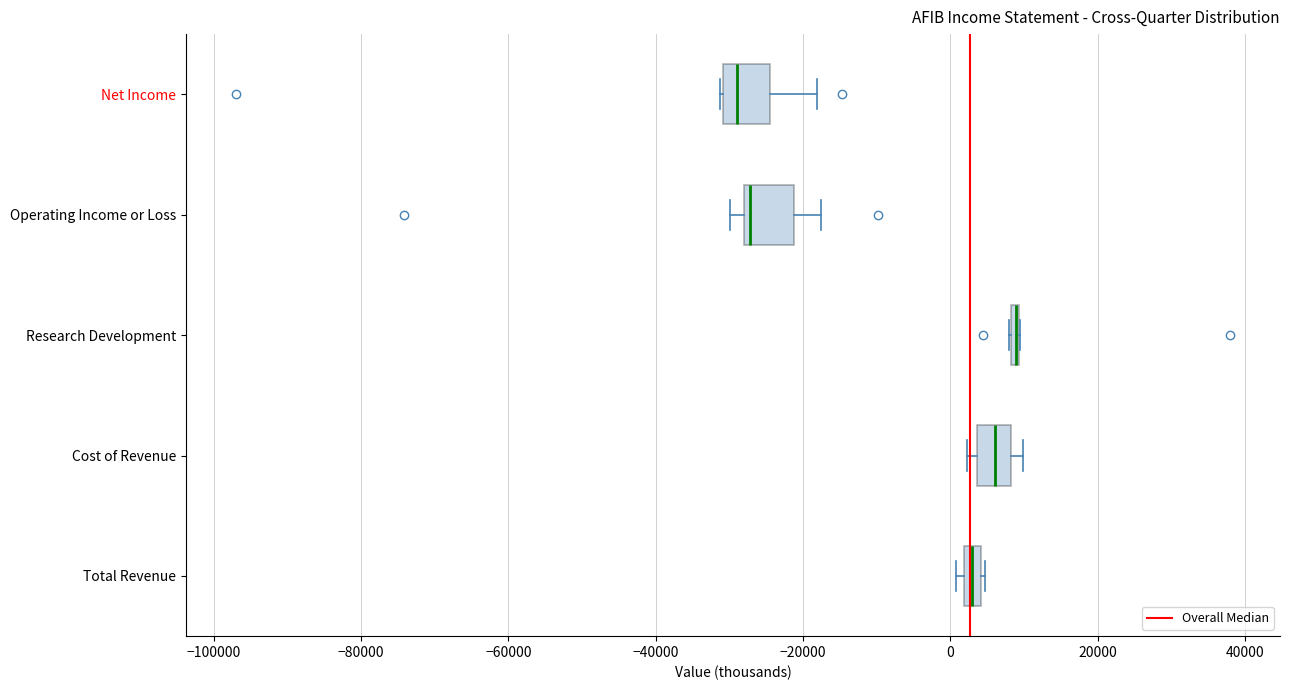

Where is the right edge of the box for Research Development on the x-axis? The values are not printed on the chart, so give them approximately, as read against the axis.

10000